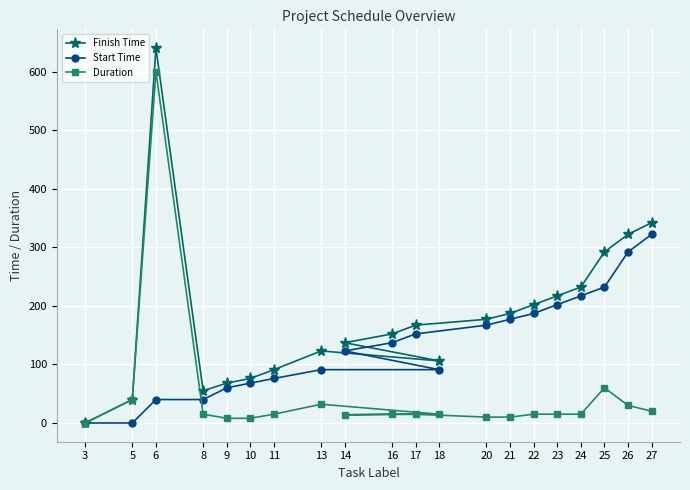

How many series are shown in this chart?

3